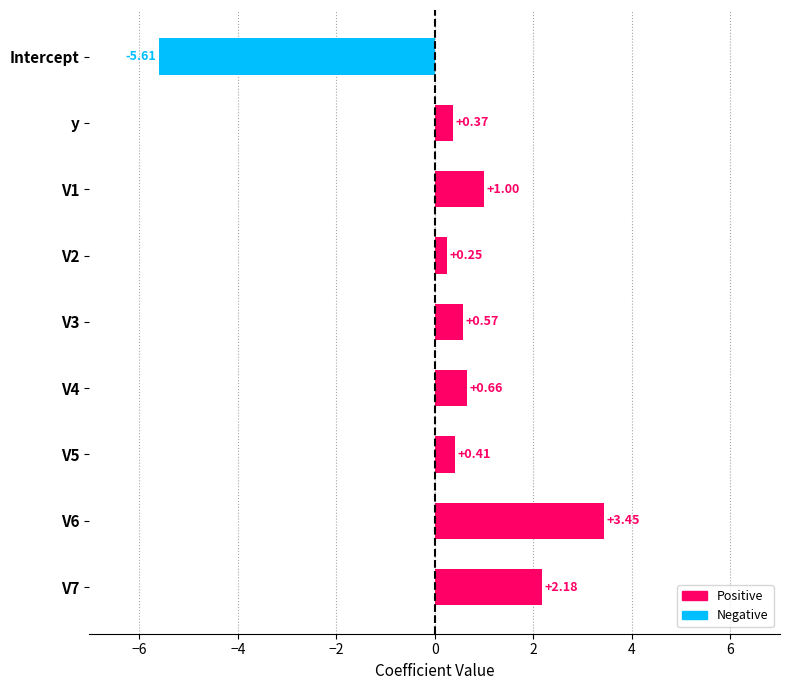

How many bars are there in total?

9